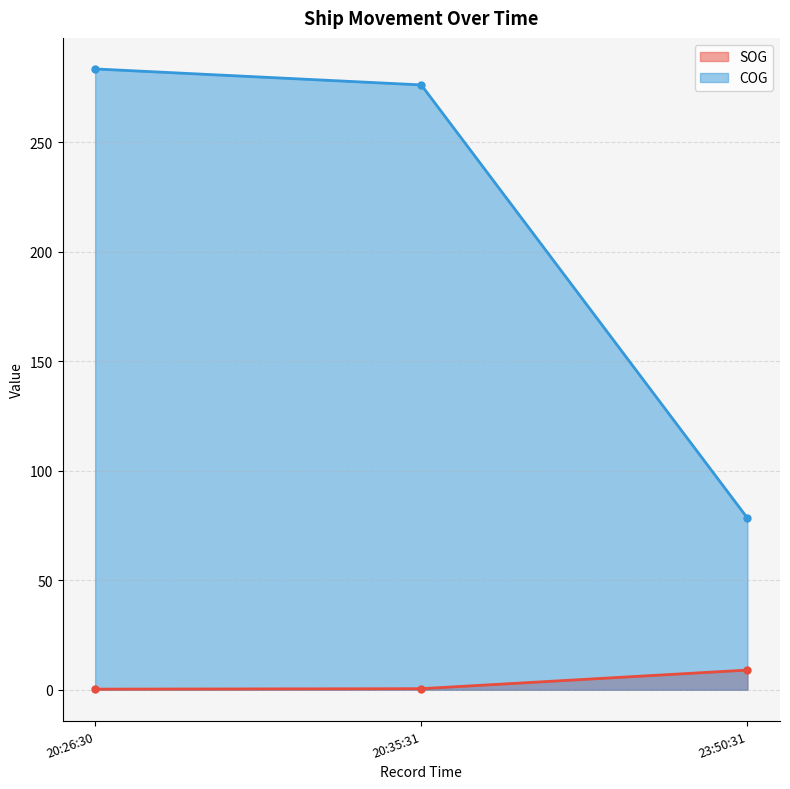

At 23:50:31, list the series in order from smallest to largest.

SOG, COG